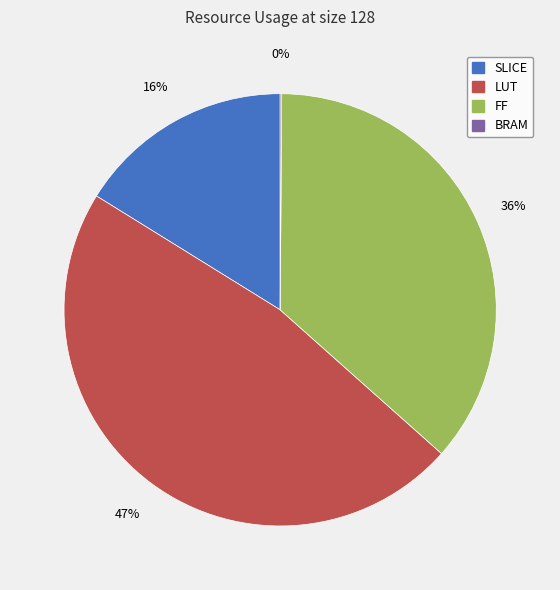

What percentage is the SLICE slice, to the nearest percent?

16%